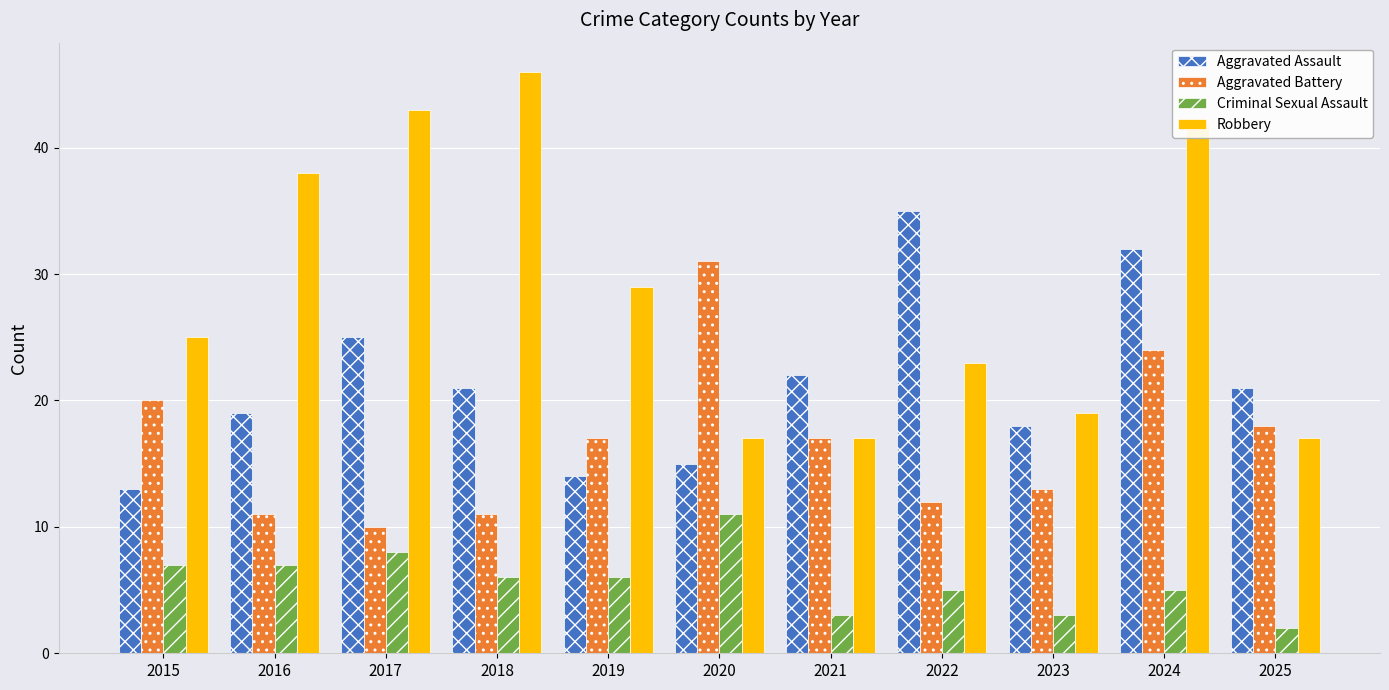

Are the bars horizontal?

No